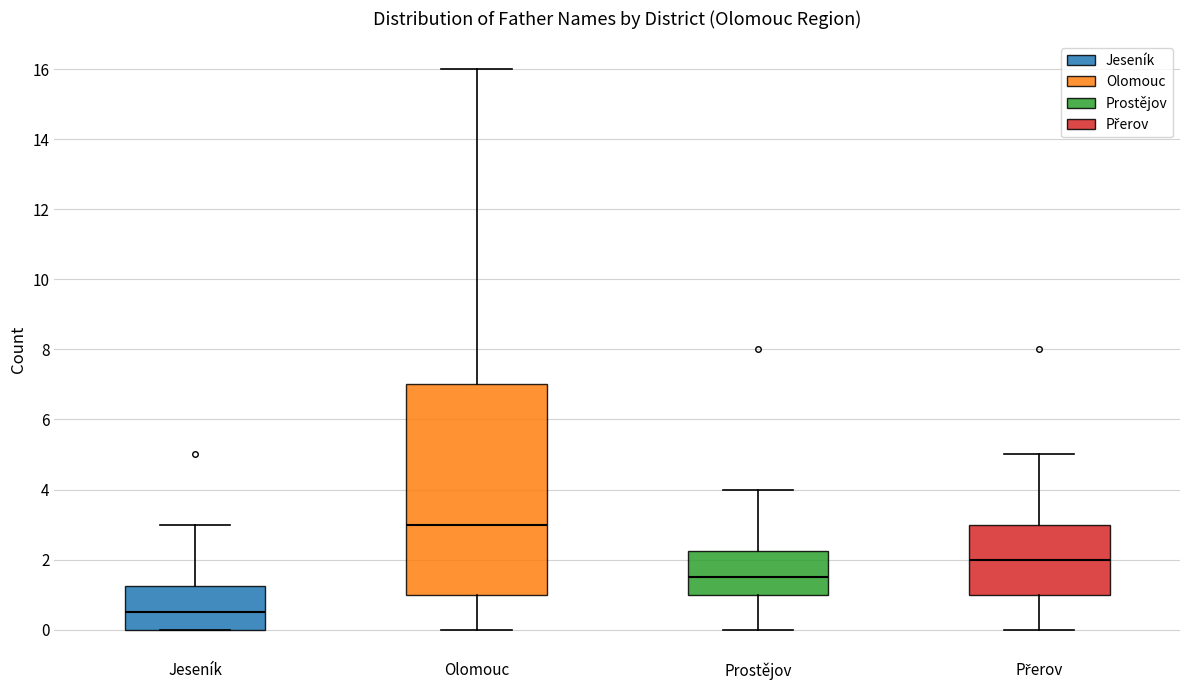

Which box is the tallest, from its lower edge to its upper edge?

Olomouc